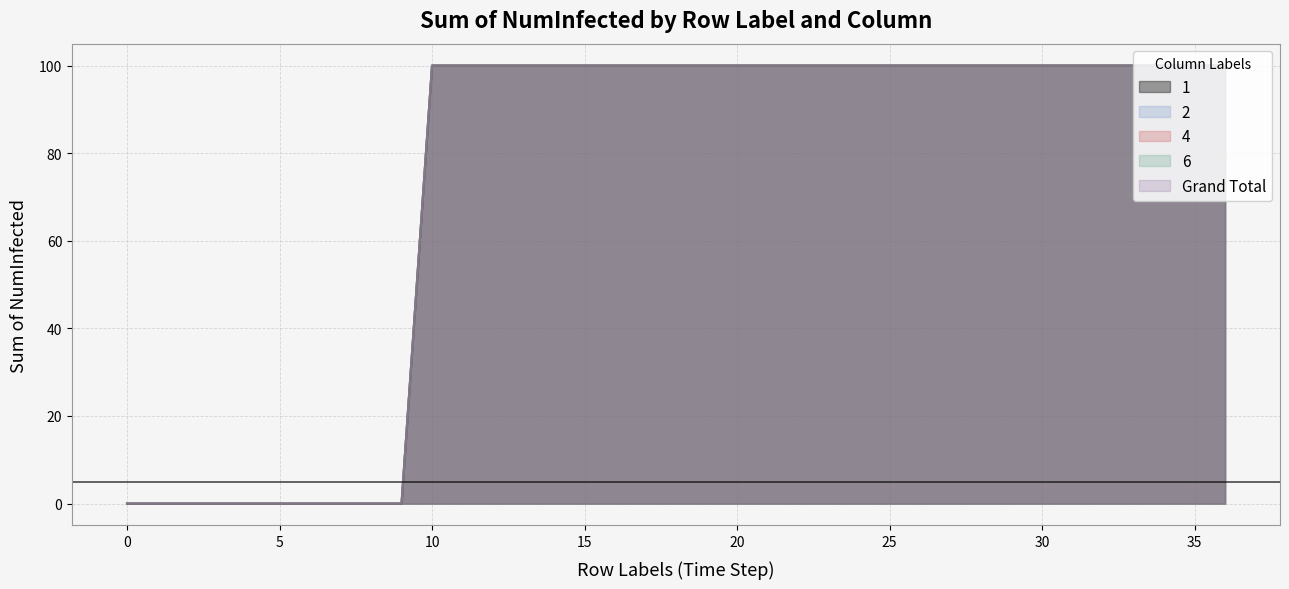

What is the value of the 1 point at the 16th from the left?

100